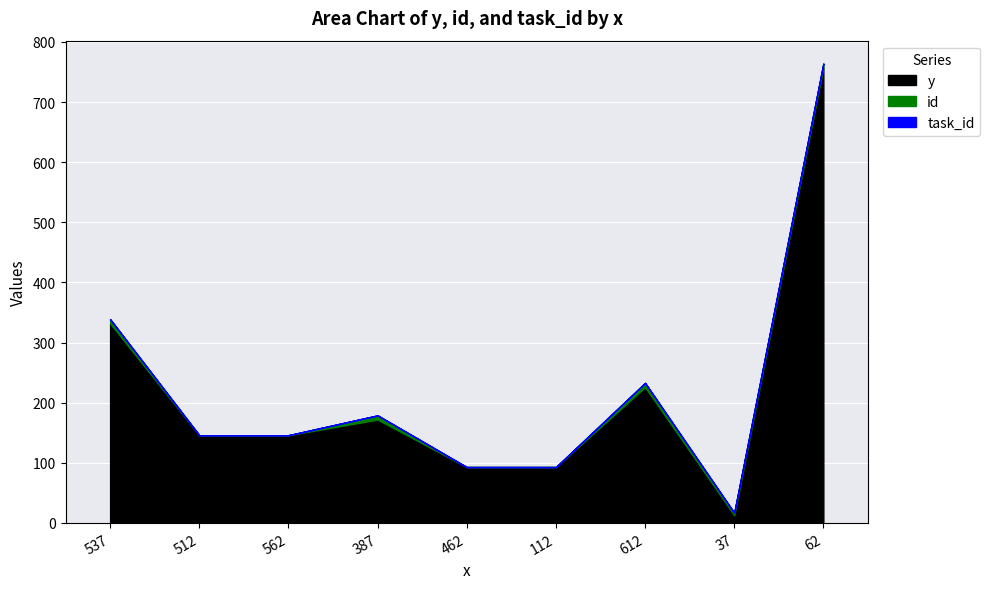

True or false: id and y intersect in this chart.

False